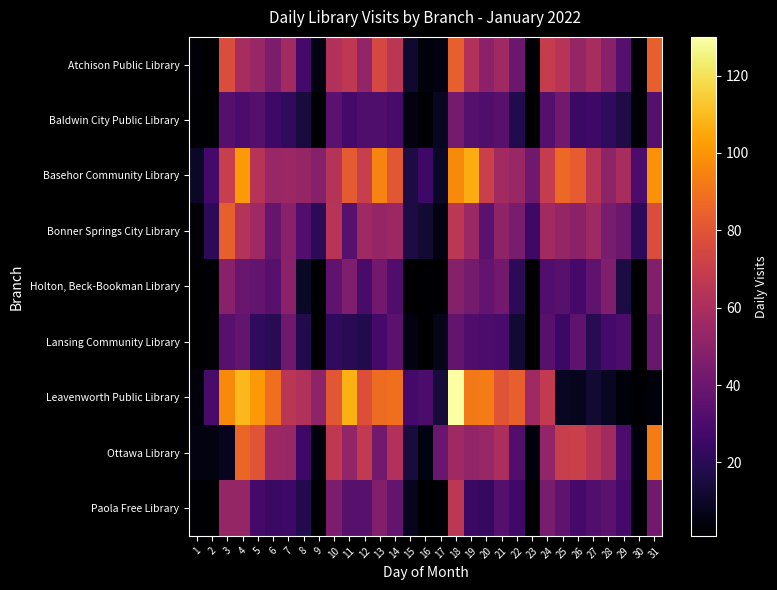

At which label is Lansing Community Library closest to 21?

5